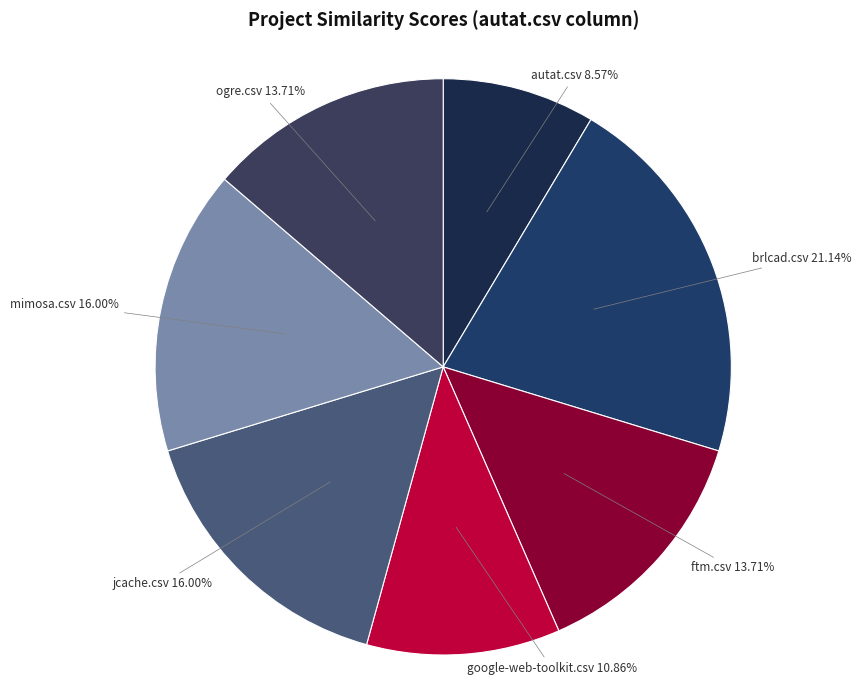

Does any single category account for the majority?

No